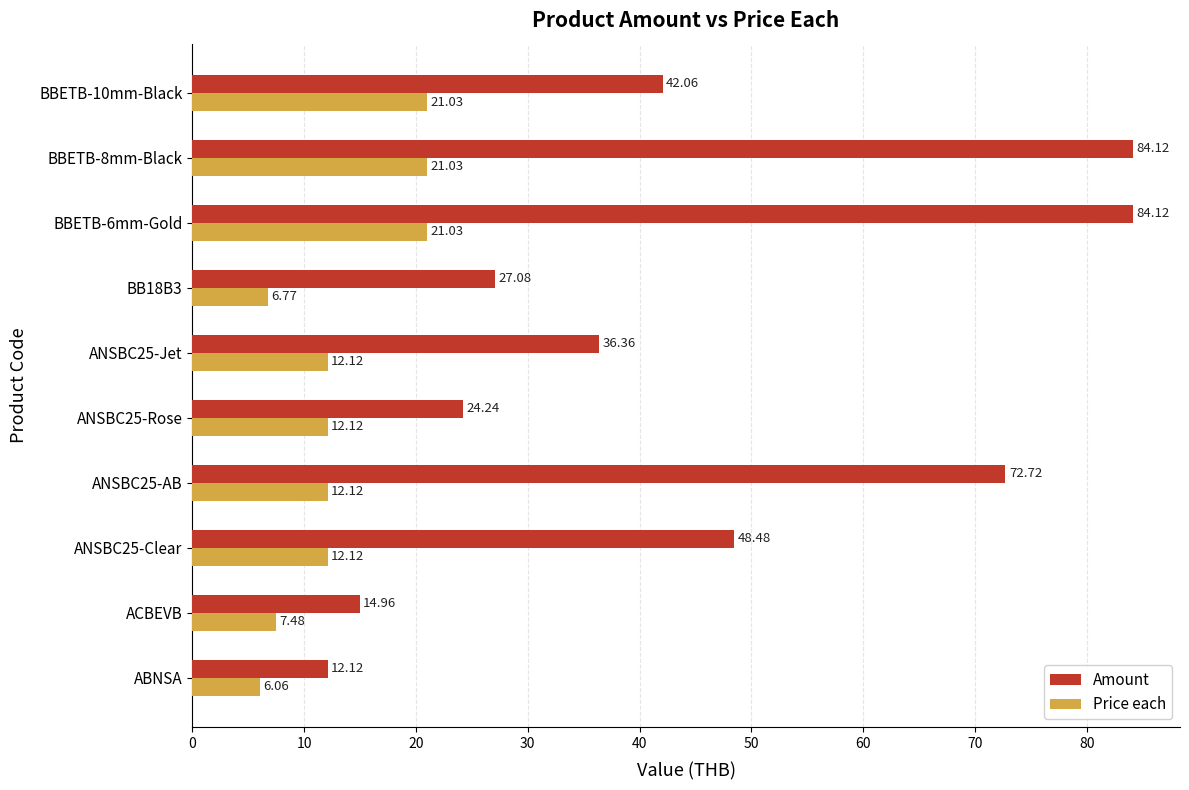

Which label corresponds to the smallest value in the chart?

ABNSA